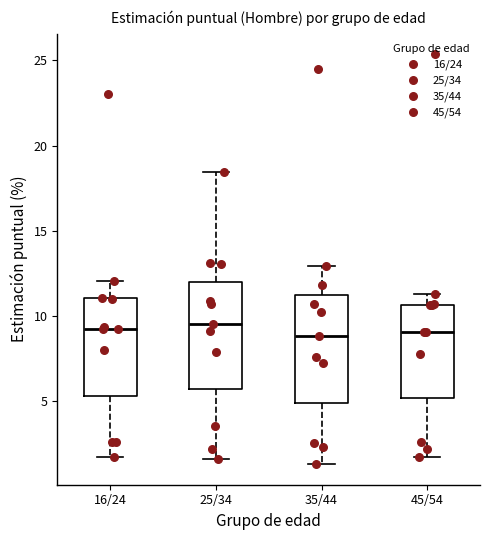

Reading left to right, read every box against the y-axis: the position of its median line, the range the box covers, and the ends of its whiskers. The values are not printed on the chart, so give them approximately, as read against the axis.

16/24: median 9.5, box 5.5 to 11.0, whiskers 1.5 to 12.0
25/34: median 9.5, box 5.5 to 12.0, whiskers 1.5 to 18.5
35/44: median 9.0, box 5.0 to 11.5, whiskers 1.5 to 13.0
45/54: median 9.0, box 5.0 to 10.5, whiskers 1.5 to 11.5